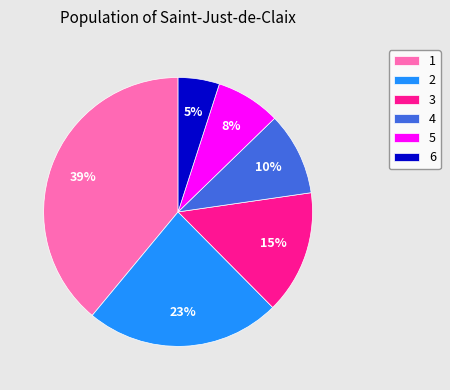

Combined, do 3 and 4 account for over 50%?

No